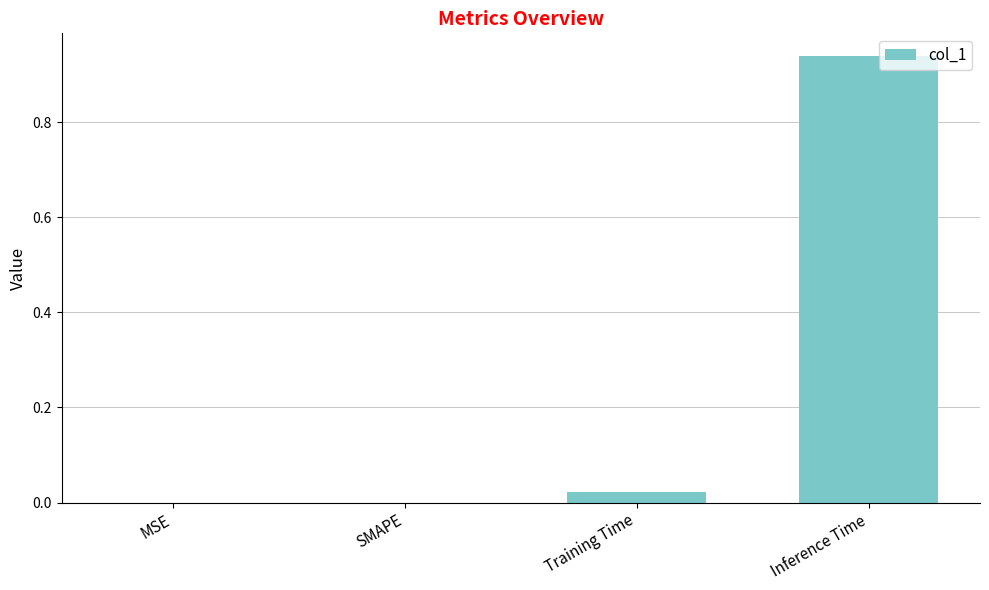

What is the sum of all values?

1.0